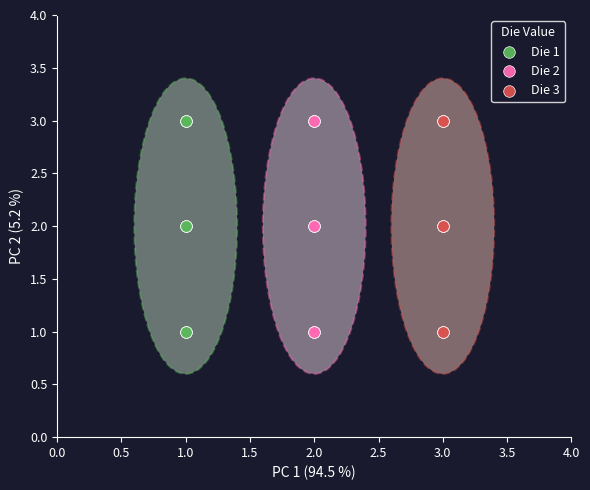

What are all the series names shown in the legend?

Die 1, Die 2, Die 3